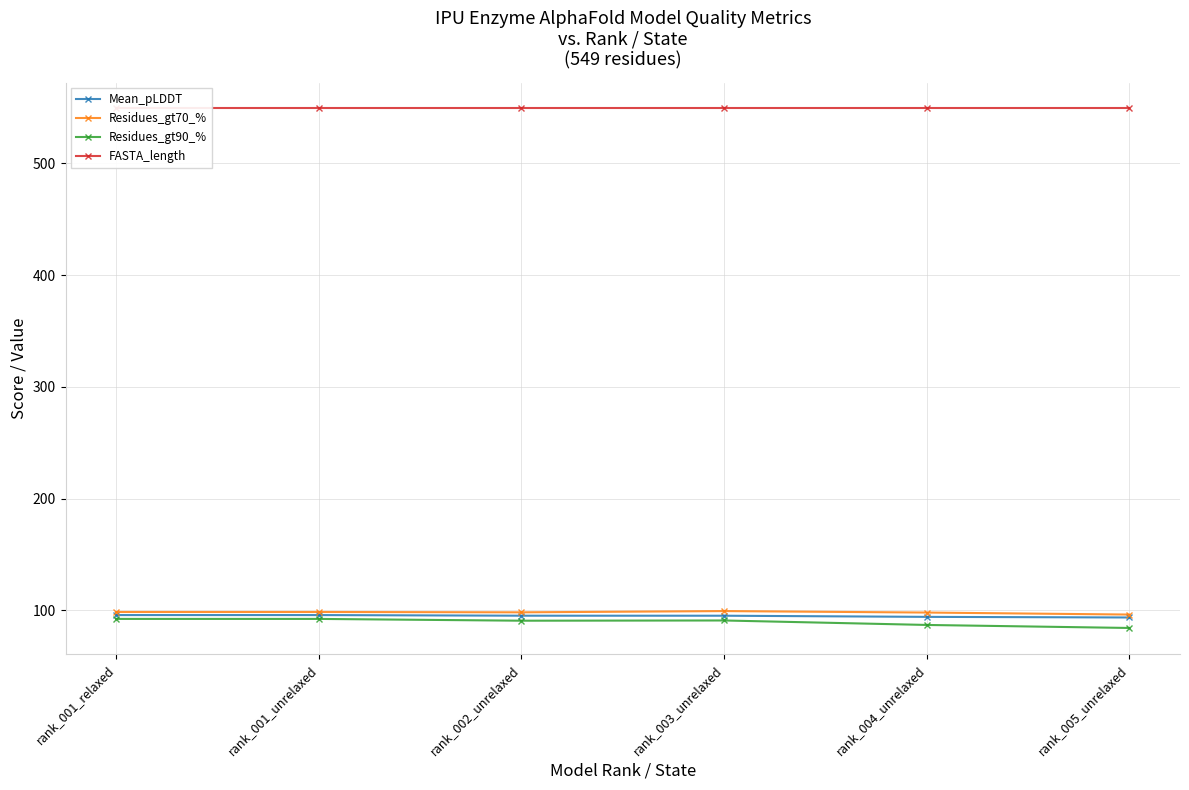

True or false: Mean_pLDDT and FASTA_length intersect in this chart.

False